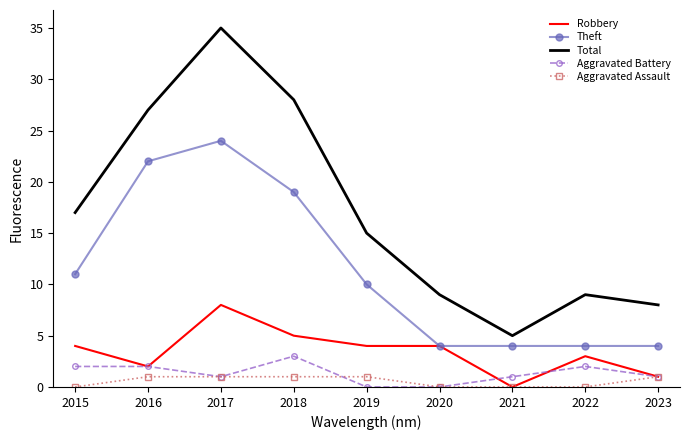

True or false: Theft and Aggravated Assault cross at least once.

False